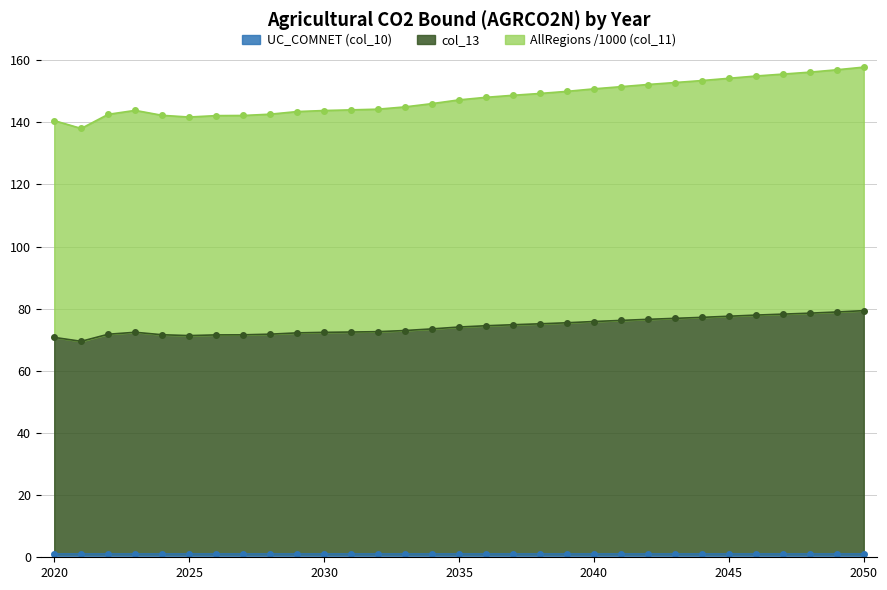

Where is the first local maximum for col_13?

2023